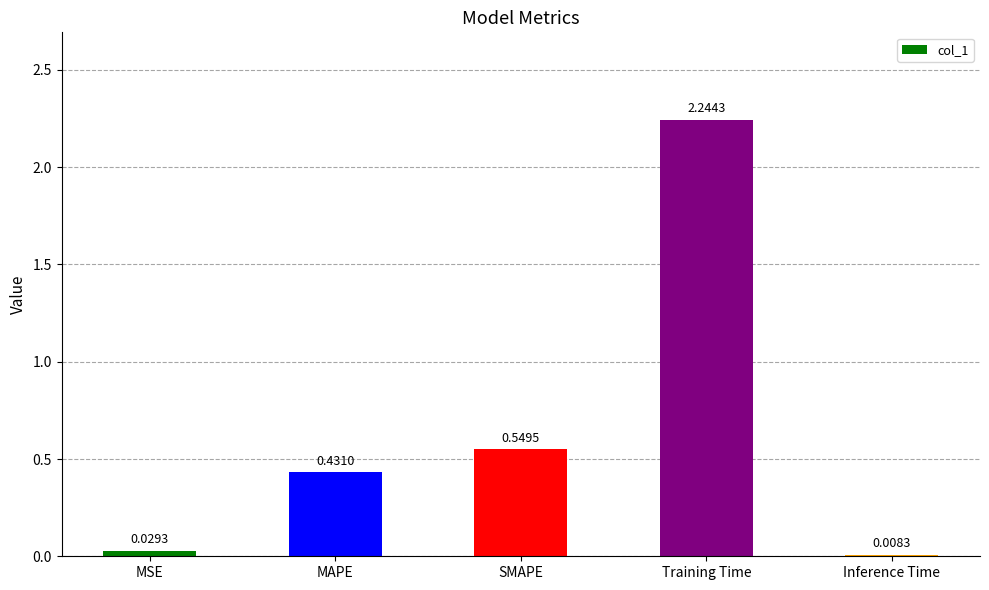

Where is the data nearest to the value 1?

SMAPE